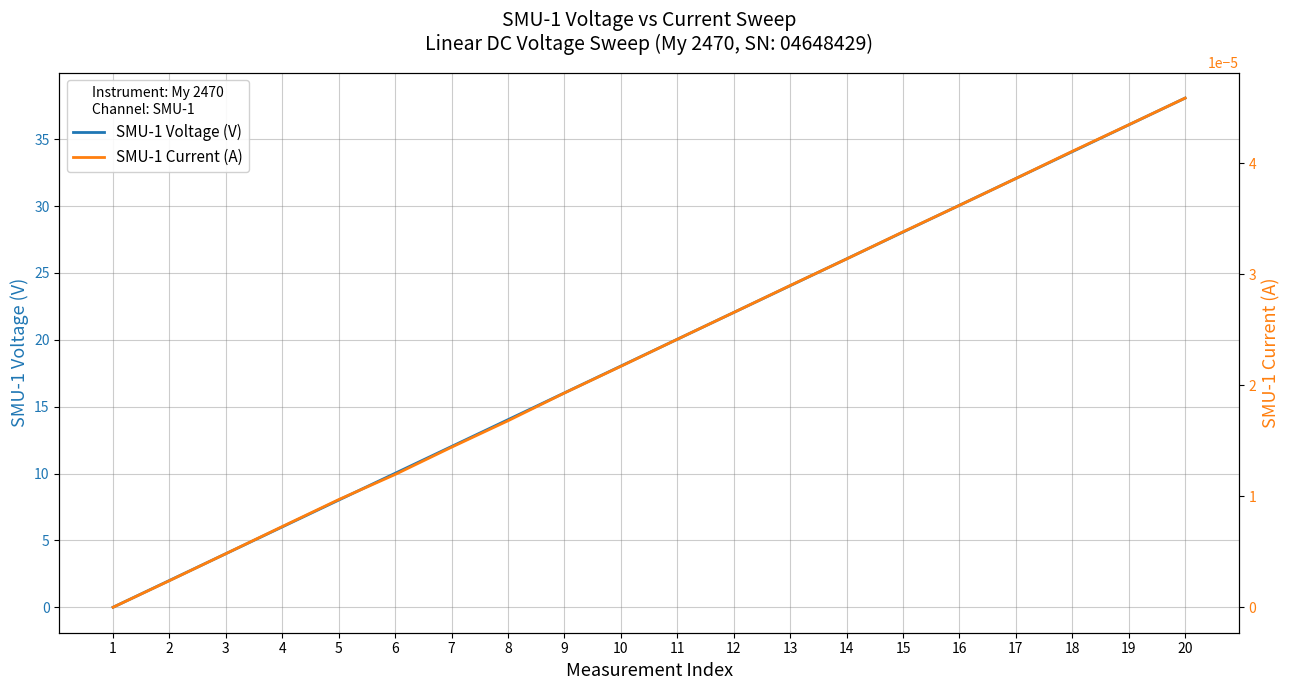

At which label is SMU-1 Current (A) closest to 0?

1